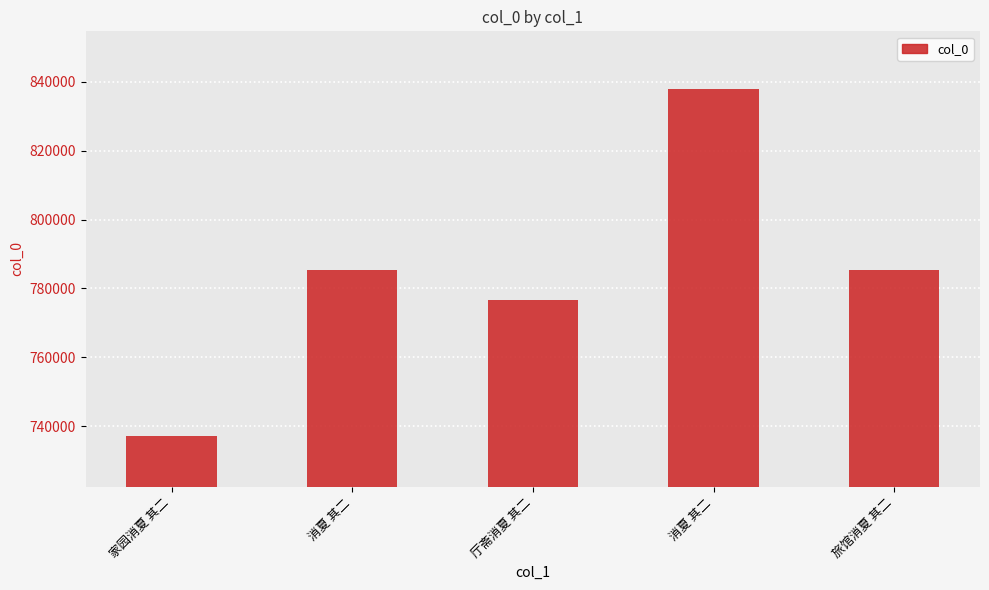

What is the average value?

784533